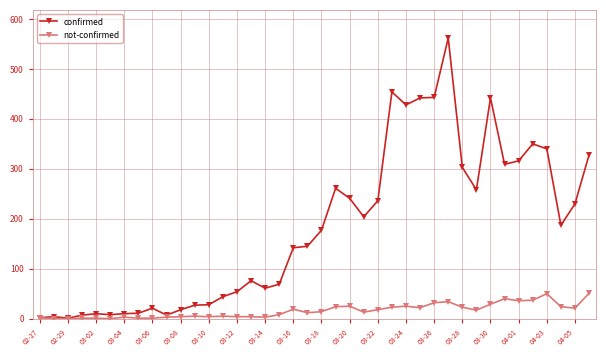

True or false: confirmed has more than 1 points higher than both neighbors.

True